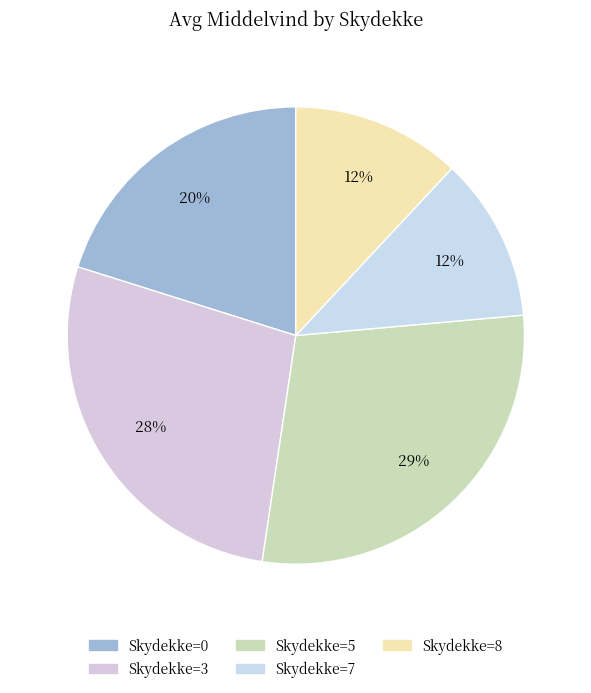

How many segments does this pie chart have?

5